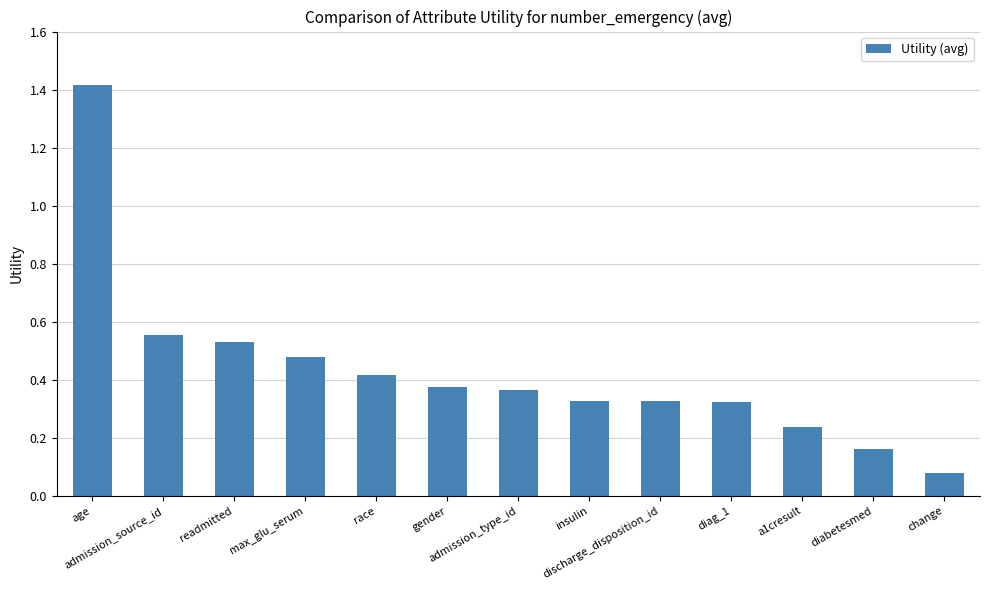

What is the greatest value displayed?

1.4